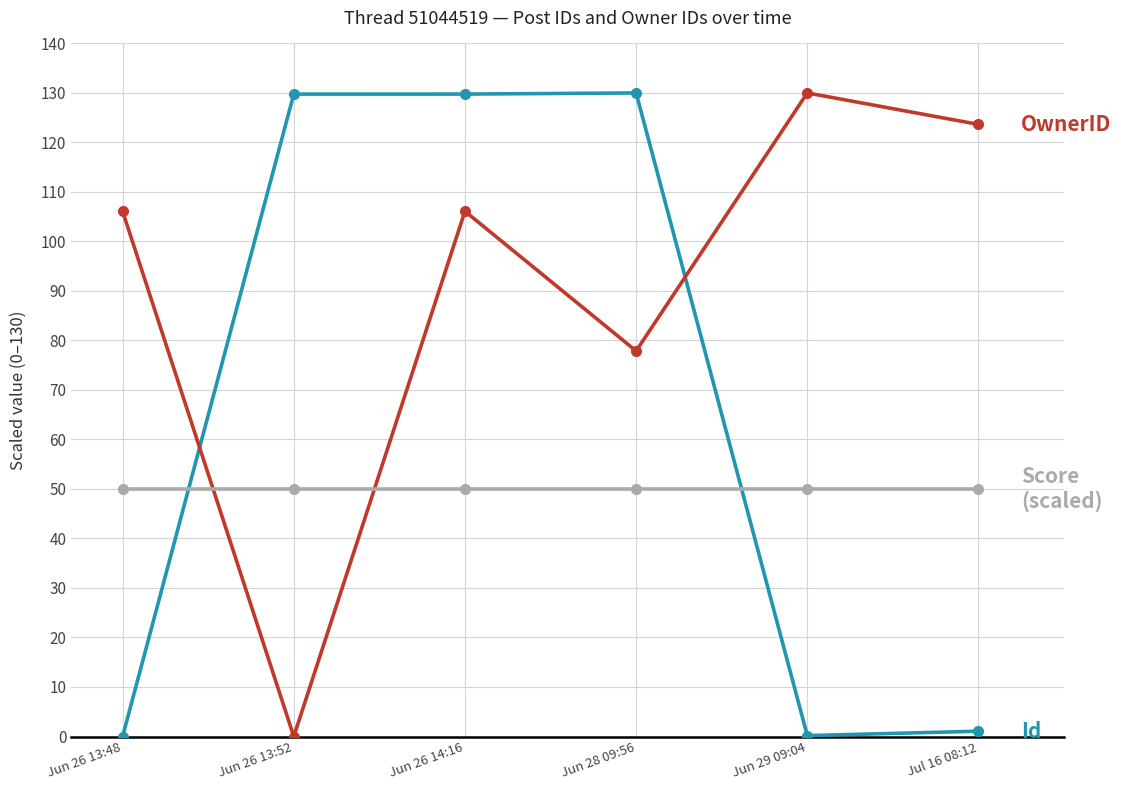

What is the spread (max minus min) of values at Jun 28 09:56?

80.0